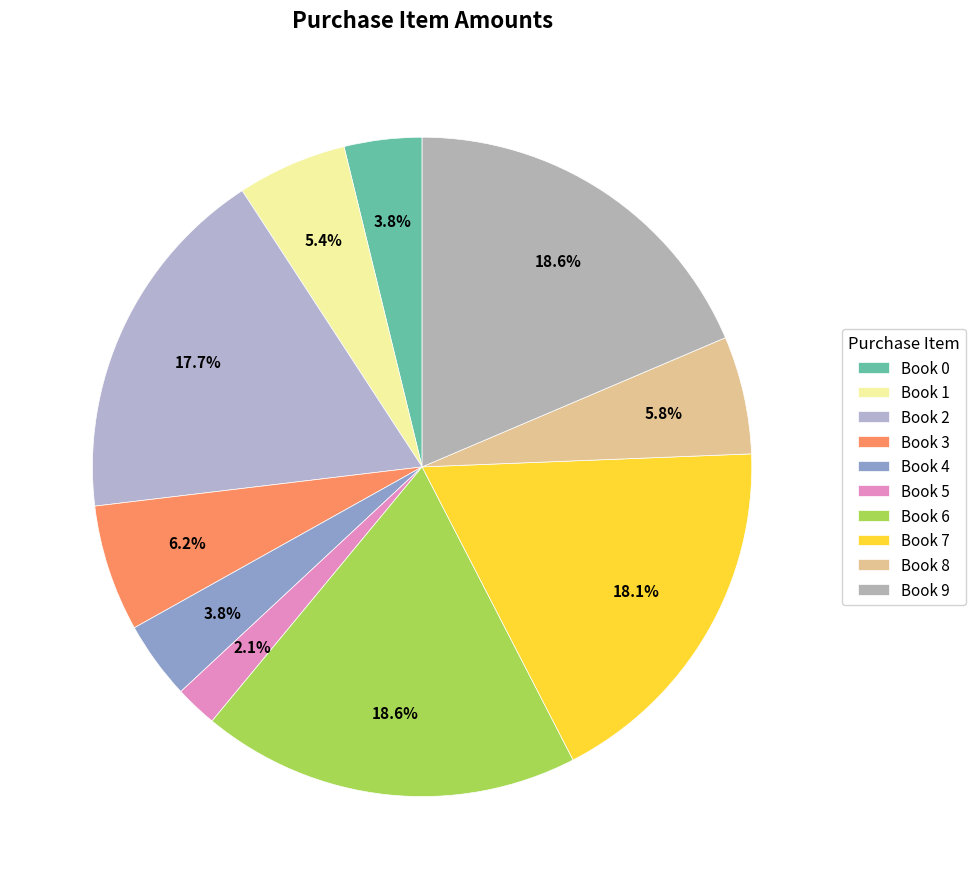

Does any single category account for the majority?

No